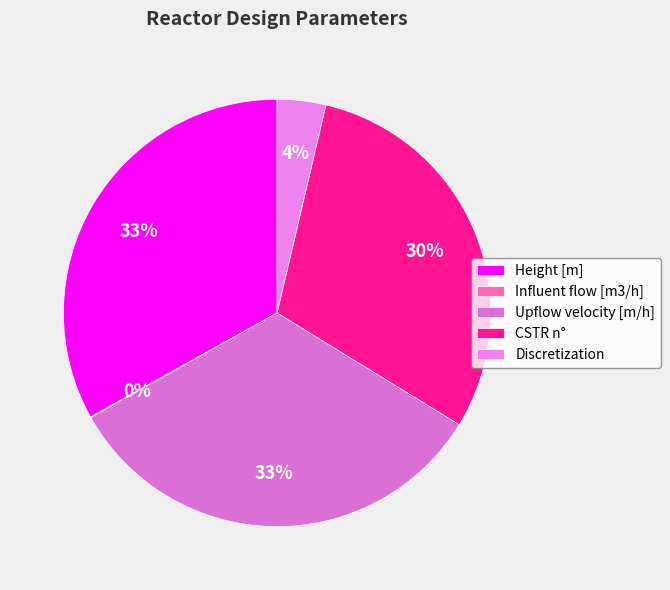

Rank the categories by value from highest to lowest.

Height [m], Upflow velocity [m/h], CSTR n°, Discretization, Influent flow [m3/h]